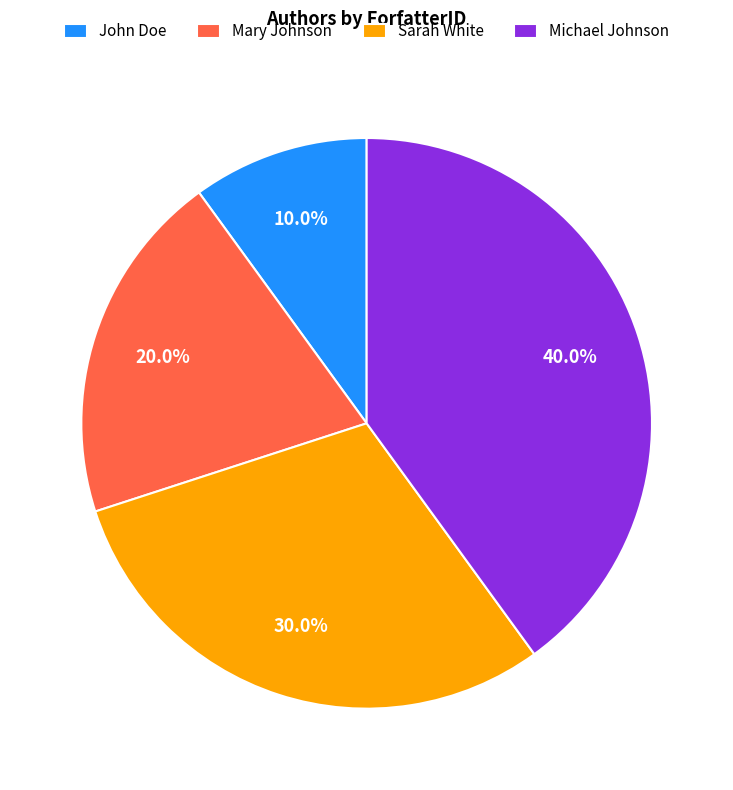

How much of the chart is everything except Sarah White?

70.0%